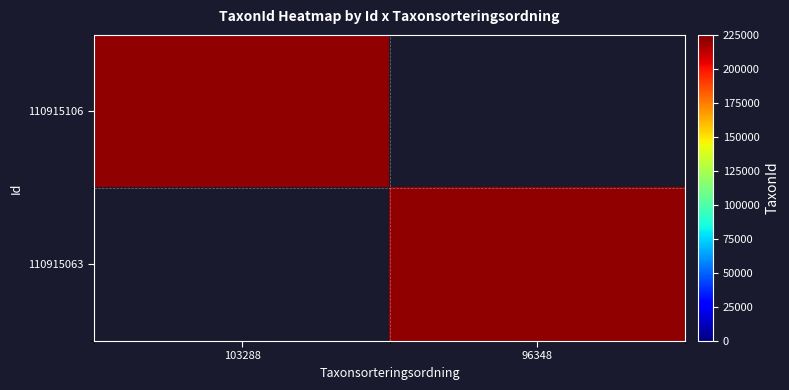

List the series in order of their overall mean, highest first.

110915106, 110915063